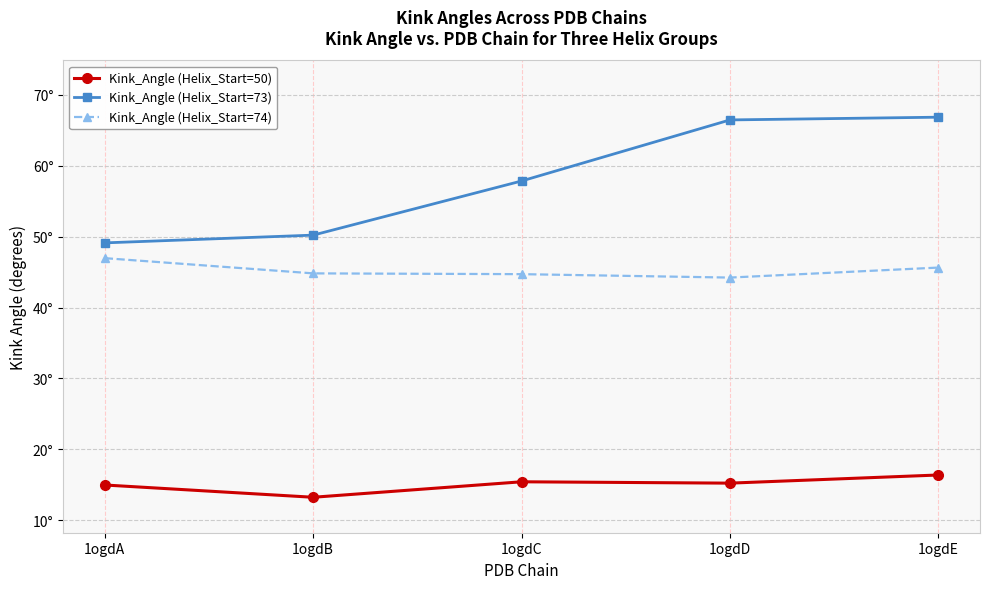

Is this an area chart (filled region under the line)?

No